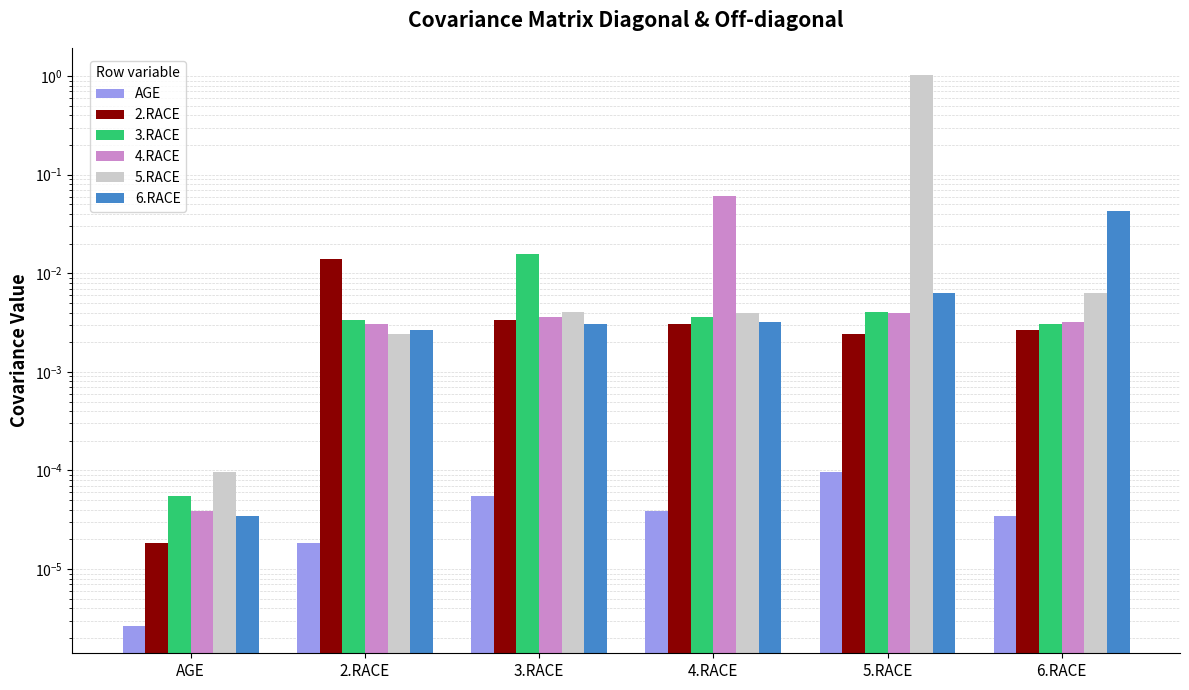

Reading left to right, list all the values displayed in this chart.

AGE: 0.0	0.0	0.0	0.0	0.0	0.0
2.RACE: 0.0	0.0	0.0	0.0	0.0	0.0
3.RACE: 0.0	0.0	0.0	0.0	0.0	0.0
4.RACE: 0.0	0.0	0.0	0.1	0.0	0.0
5.RACE: 0.0	0.0	0.0	0.0	1.0	0.0
6.RACE: 0.0	0.0	0.0	0.0	0.0	0.0